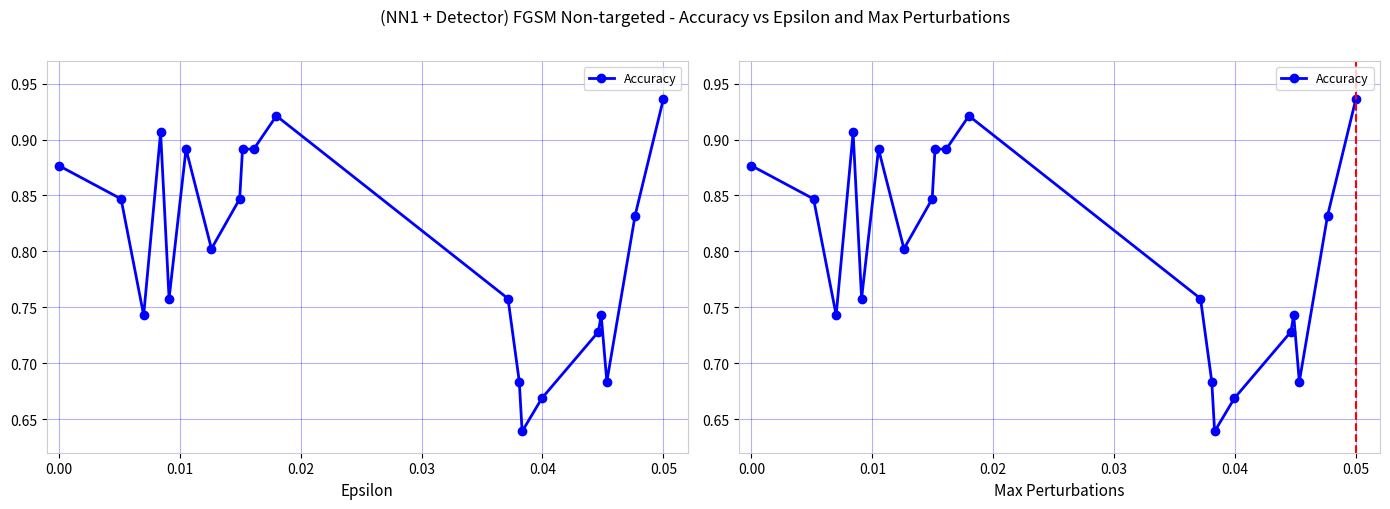

At which category does the chart reach its peak across all series?

0.05